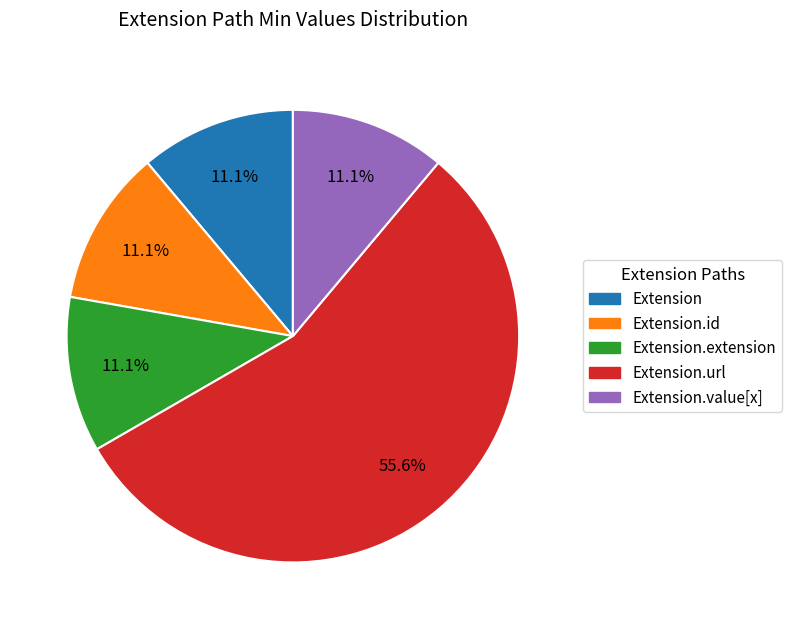

To the nearest percent, what is the difference between the largest and smallest slice percentages?

44%